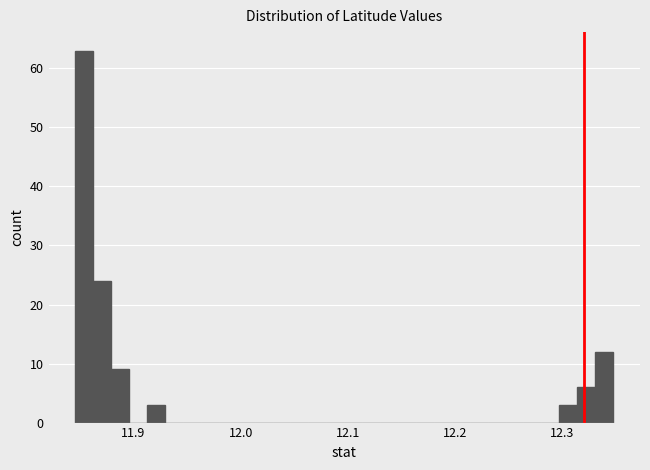

Around what value on the x-axis is the tallest bar? Give the approximate position of its centre, as read against the axis.

11.85